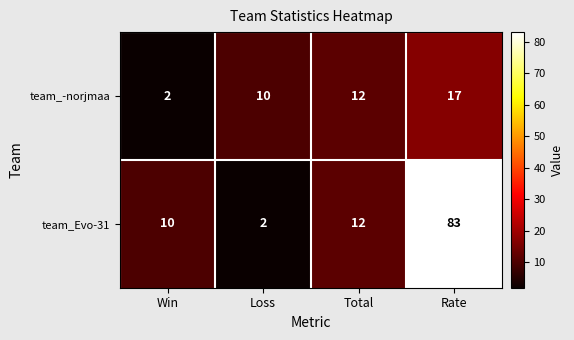

Rank the series by their average value, from lowest to highest.

team_-norjmaa, team_Evo-31